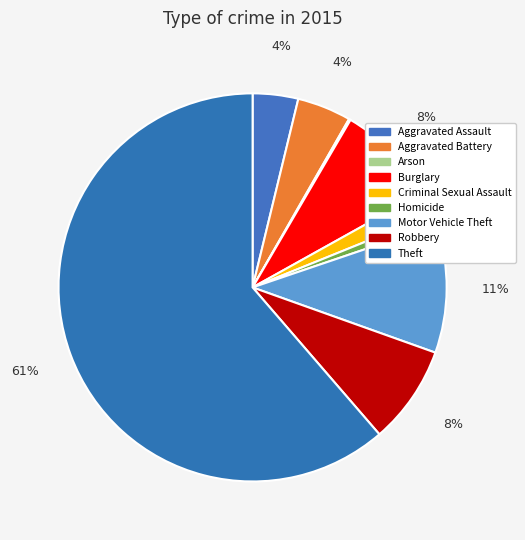

To the nearest percent, what percentage of the pie is Burglary?

8%